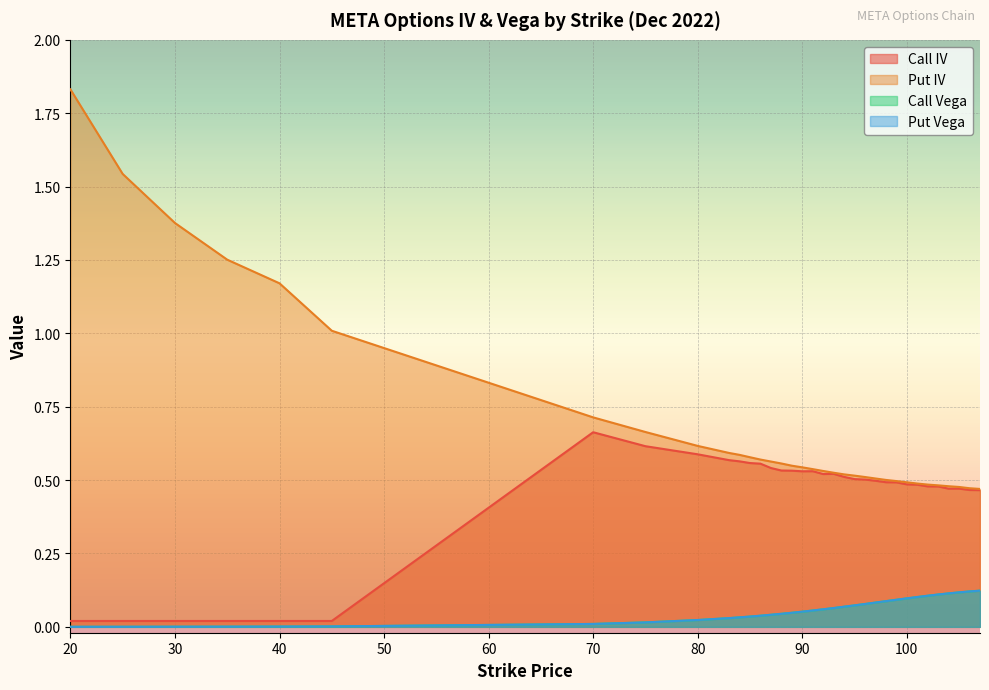

What is the spread (max minus min) of values at 92?

0.5